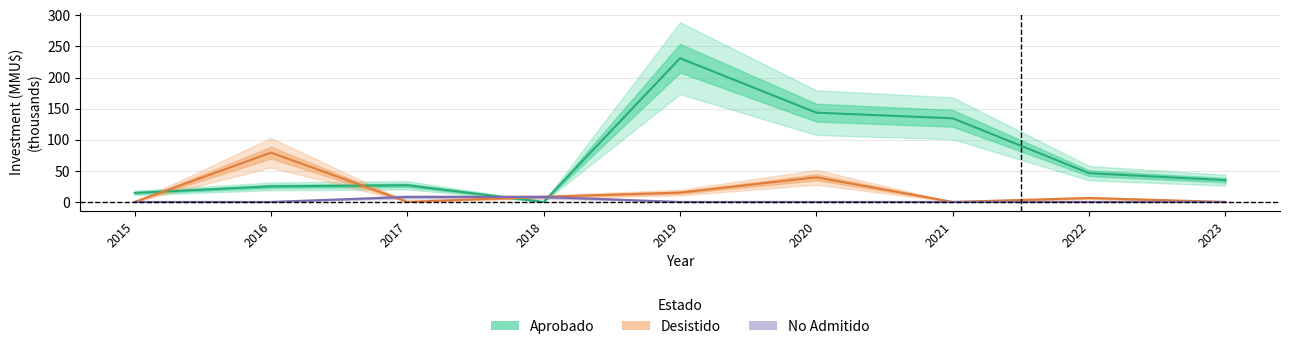

Reading left to right, list all the values displayed in this chart.

Aprobado: 14.5	25.0	26.8	0.0	231.0	143.5	134.5	46.2	35.0
Desistido: 0.0	79.2	0.1	8.2	15.0	39.6	0.0	6.3	0.0
No Admitido: 0.0	0.0	8.0	8.0	0.0	0.0	0.0	0.0	0.0